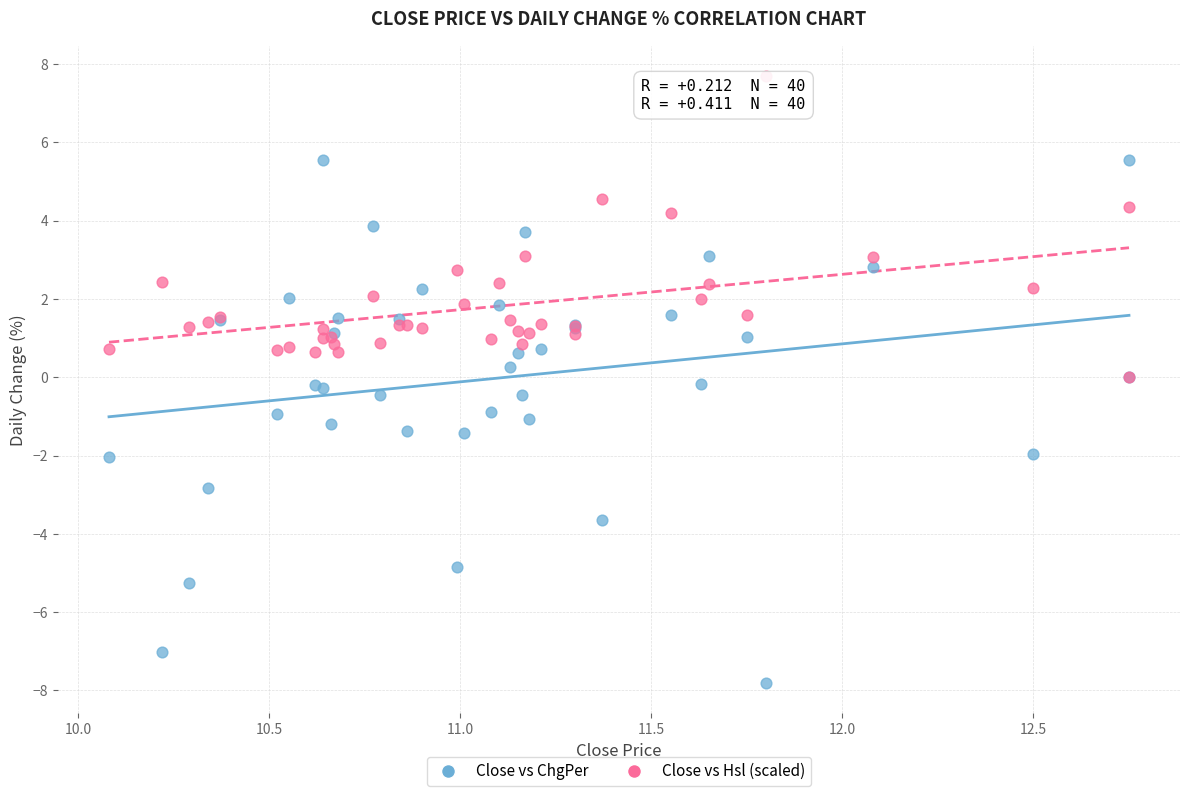

Which series contains the highest Y value?

Close vs Hsl (scaled)